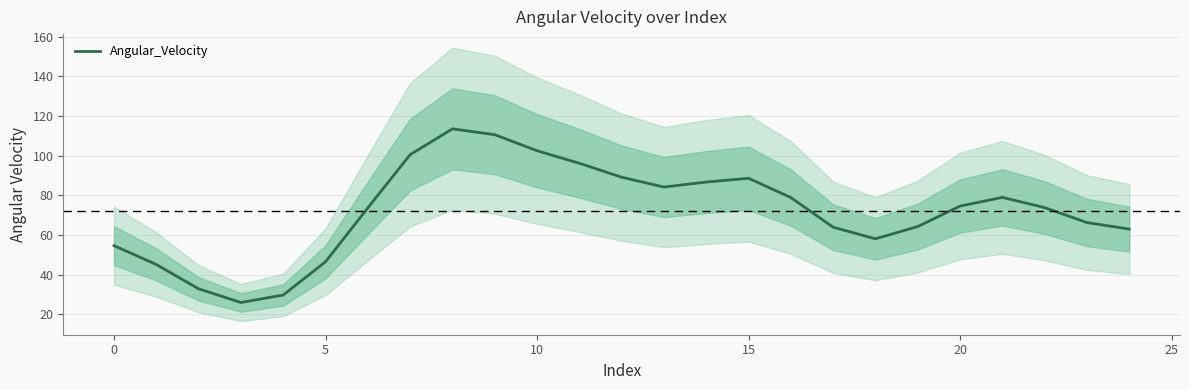

What is the maximum value for Angular_Velocity?

113.5